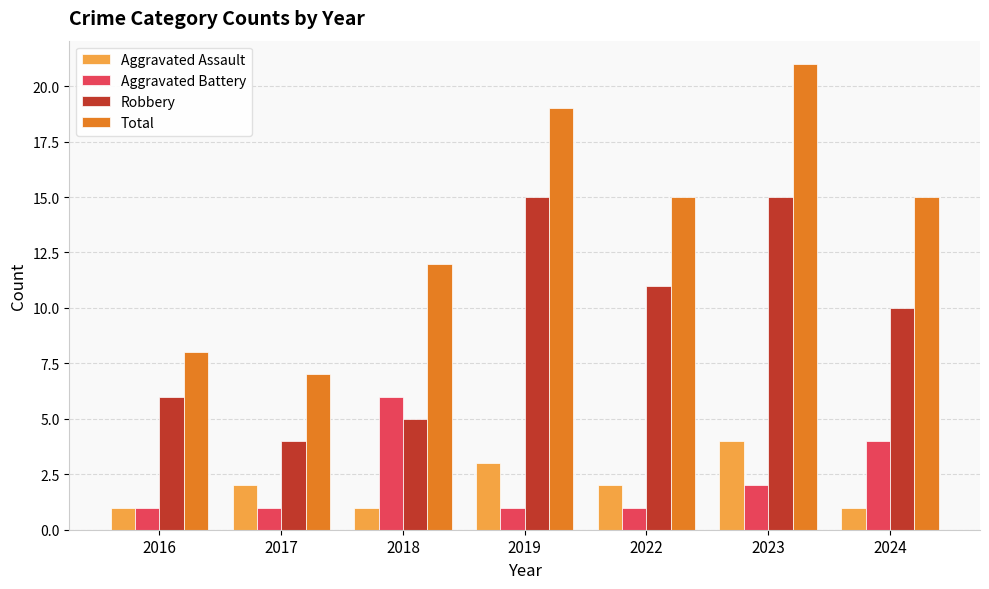

The value of Robbery at 2022 is 11. True or false?

True